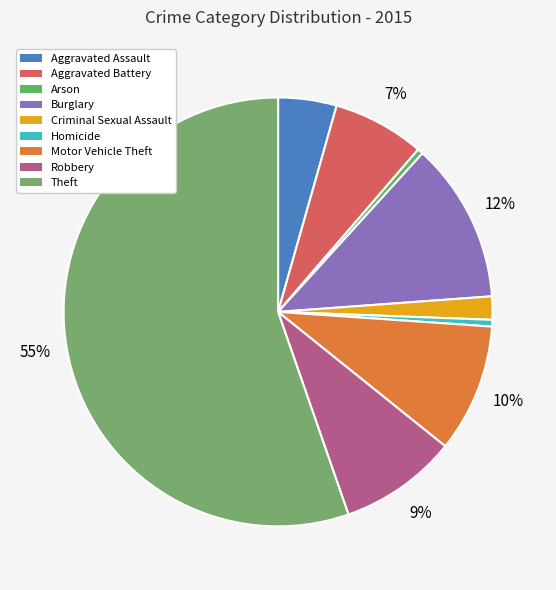

Is it true that Theft is 46% of the pie?

False